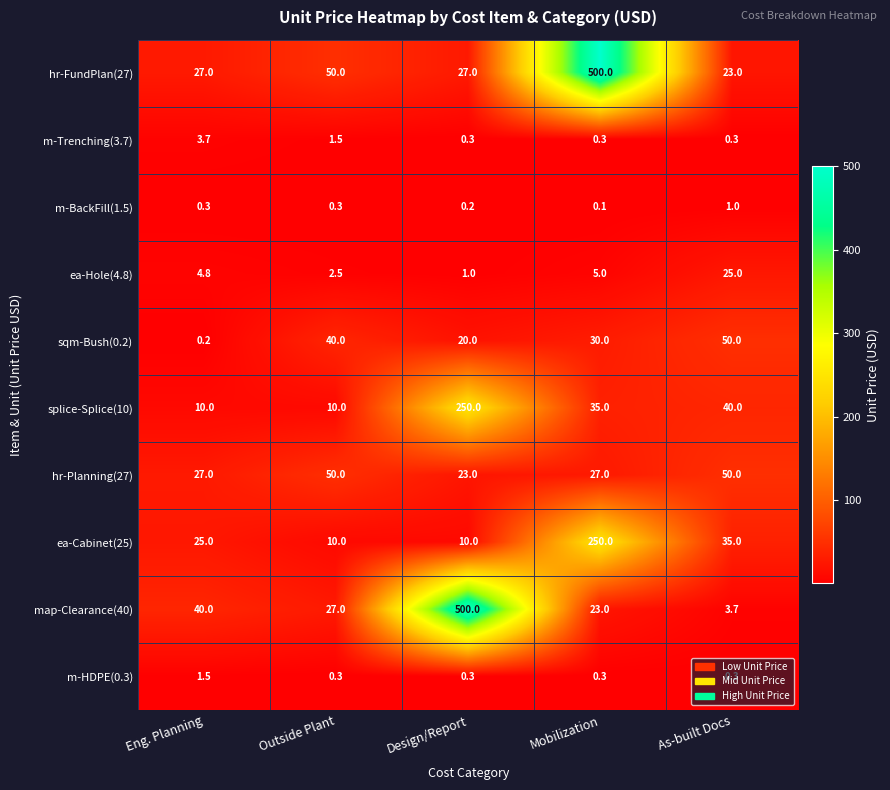

At which category is the sum across all series the highest?

Mobilization